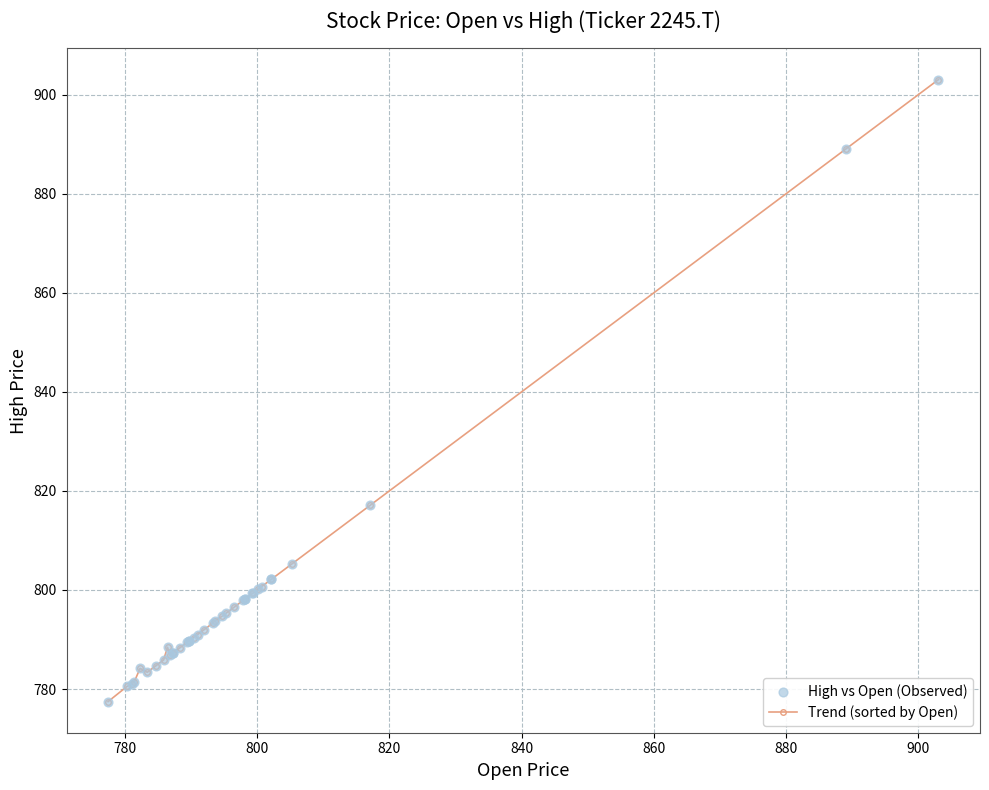

What is the average value?

798.0